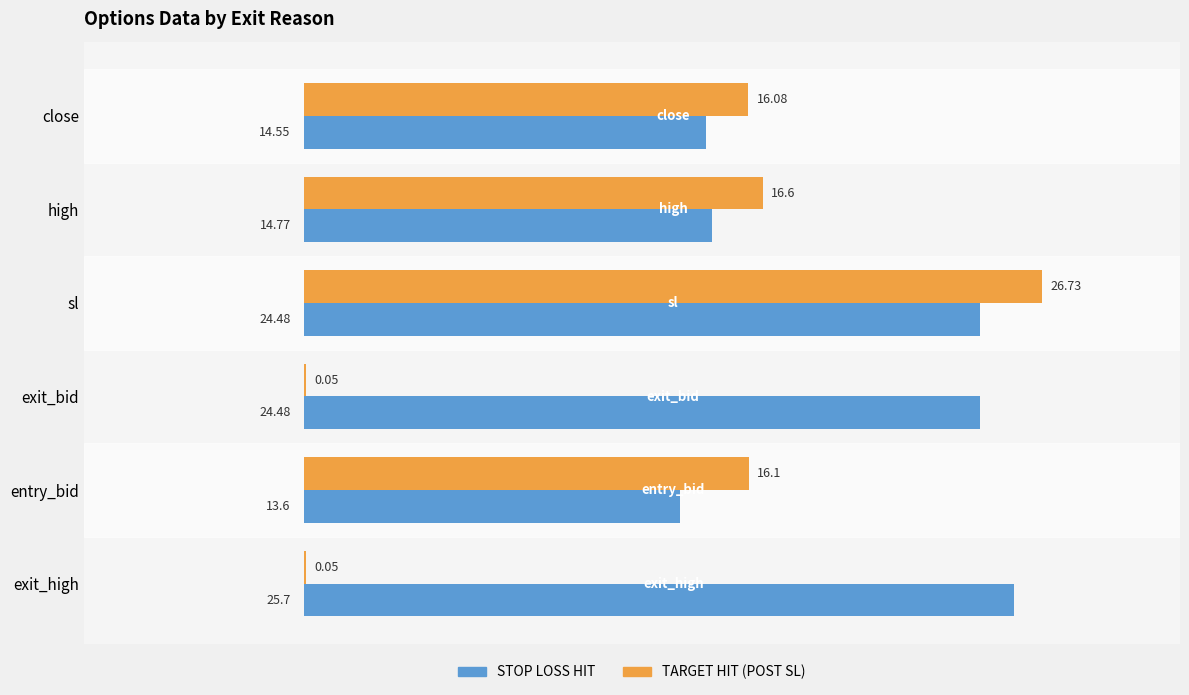

At which label does STOP LOSS HIT reach its peak?

exit_high